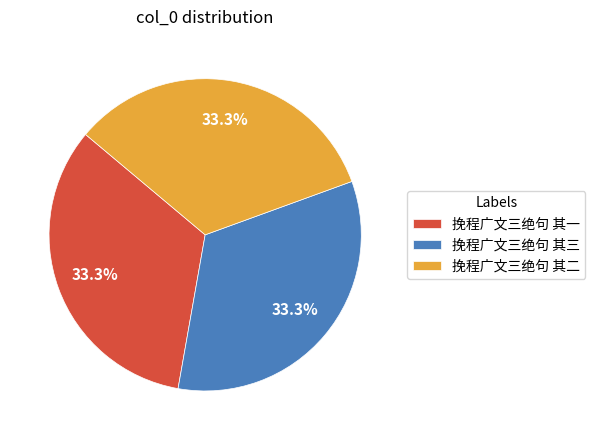

How many slices are in this pie chart?

3